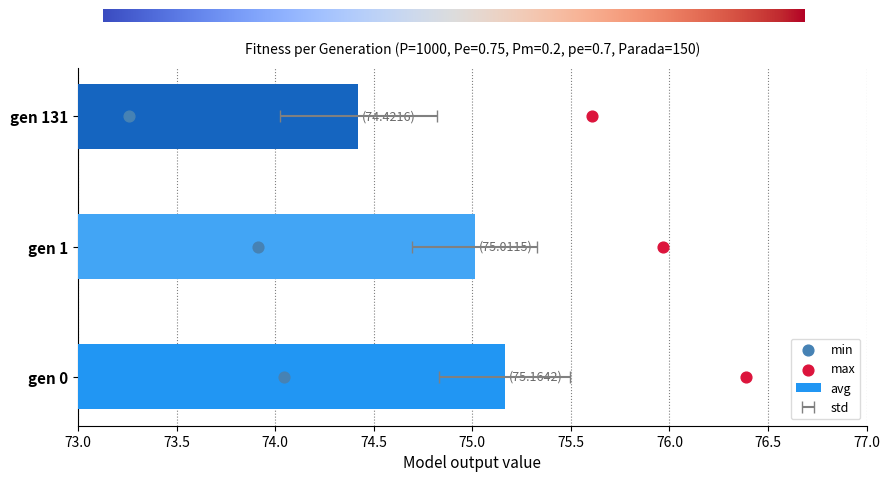

Approximately how many times larger is the value at gen 131 compared to gen 0?

1.0